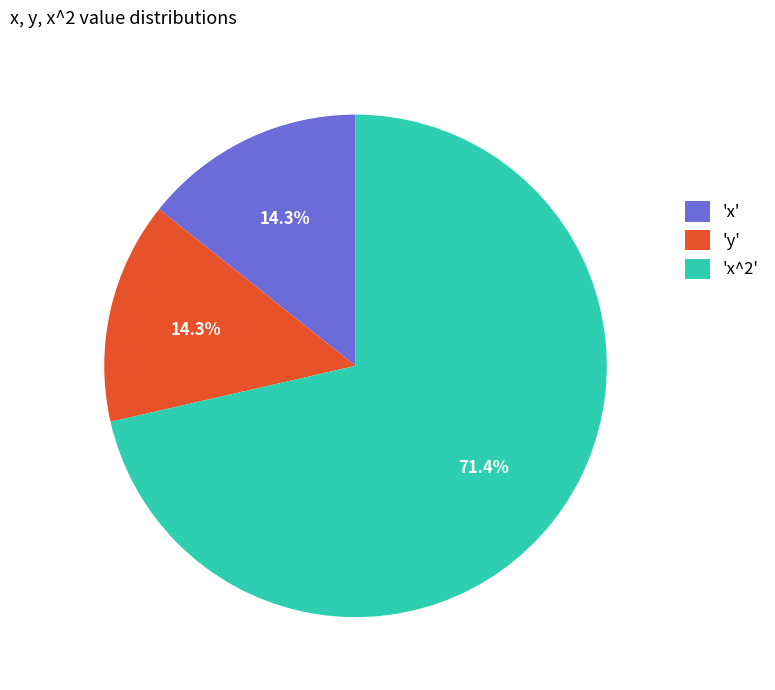

What is the largest slice in the pie chart?

'x^2'